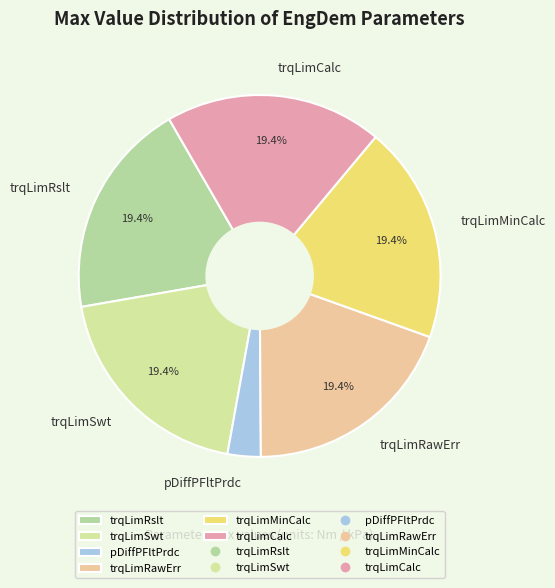

Which slice is the smallest?

pDiffPFltPrdc